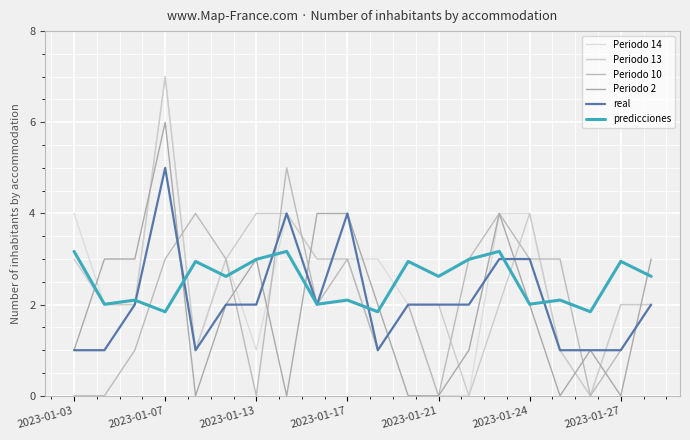

True or false: Periodo 10 has more than 0 interior local peaks.

True